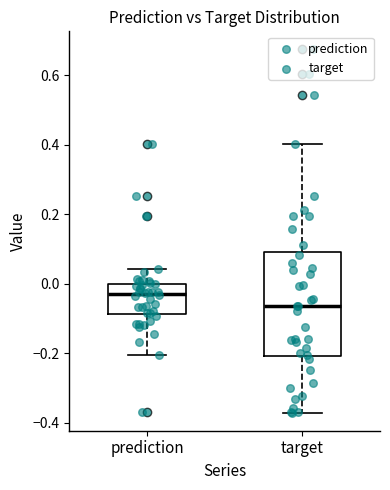

Reading left to right, transcribe this box plot: for each box, give where its median line is, the range the box spans, and where its two whiskers end, as read against the y-axis. The values are not printed on the chart, so give them approximately, as read against the axis.

prediction: median -0.02, box -0.08 to 0.00, whiskers -0.20 to 0.04
target: median -0.06, box -0.20 to 0.10, whiskers -0.38 to 0.40